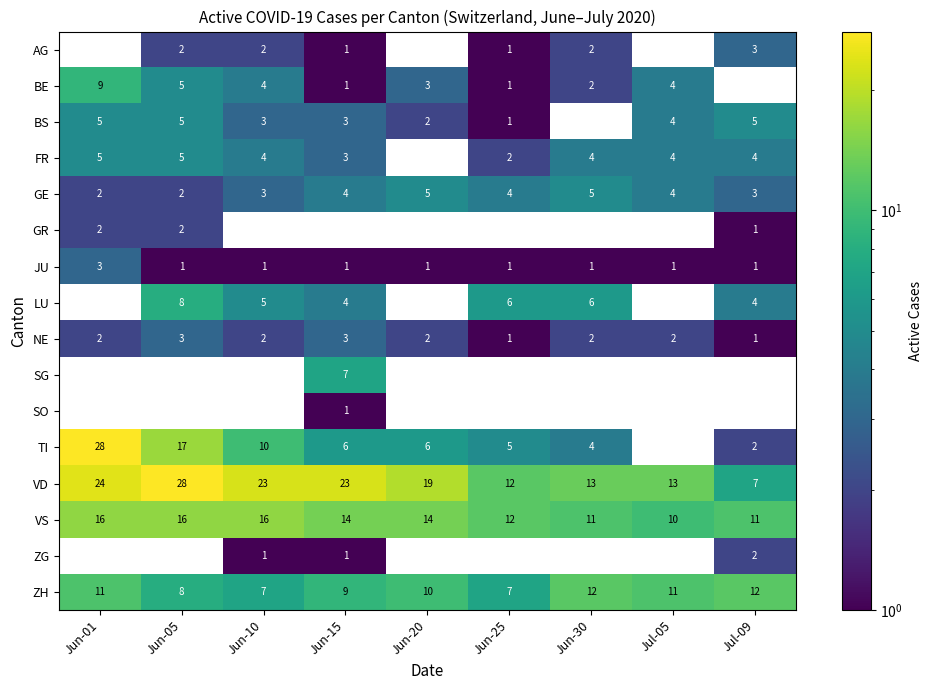

The value of TI at Jun-25 is 2. True or false?

False